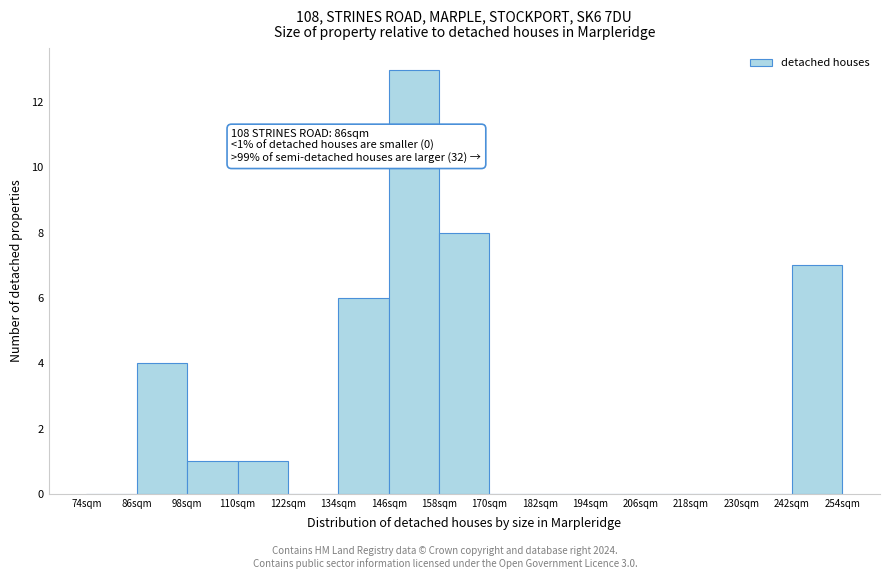

Reading left to right, transcribe all the data shown in this chart.

74sqm=0	86sqm=4	98sqm=1	110sqm=1	122sqm=0	134sqm=6	146sqm=13	158sqm=8	170sqm=0	182sqm=0	194sqm=0	206sqm=0	218sqm=0	230sqm=0	242sqm=7